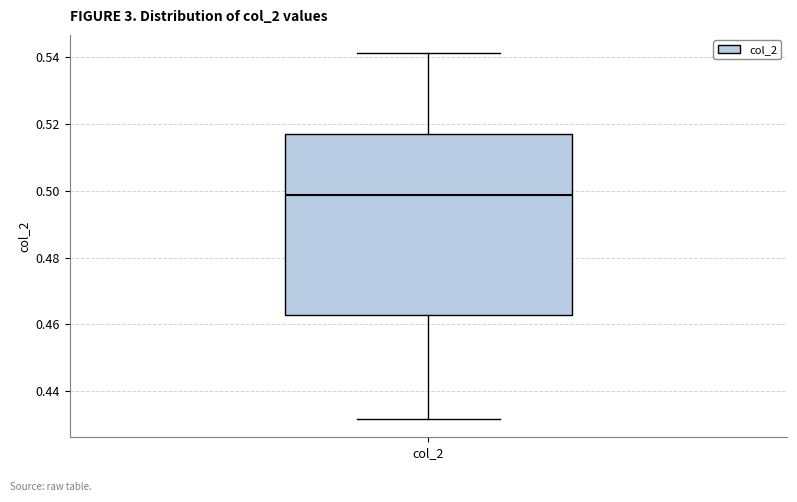

Read this box plot against the y-axis: the position of the median line, the range covered by the box, and the ends of both whiskers. The values are not printed on the chart, so give them approximately, as read against the axis.

median 0.498, box 0.462 to 0.516, whiskers 0.432 to 0.542